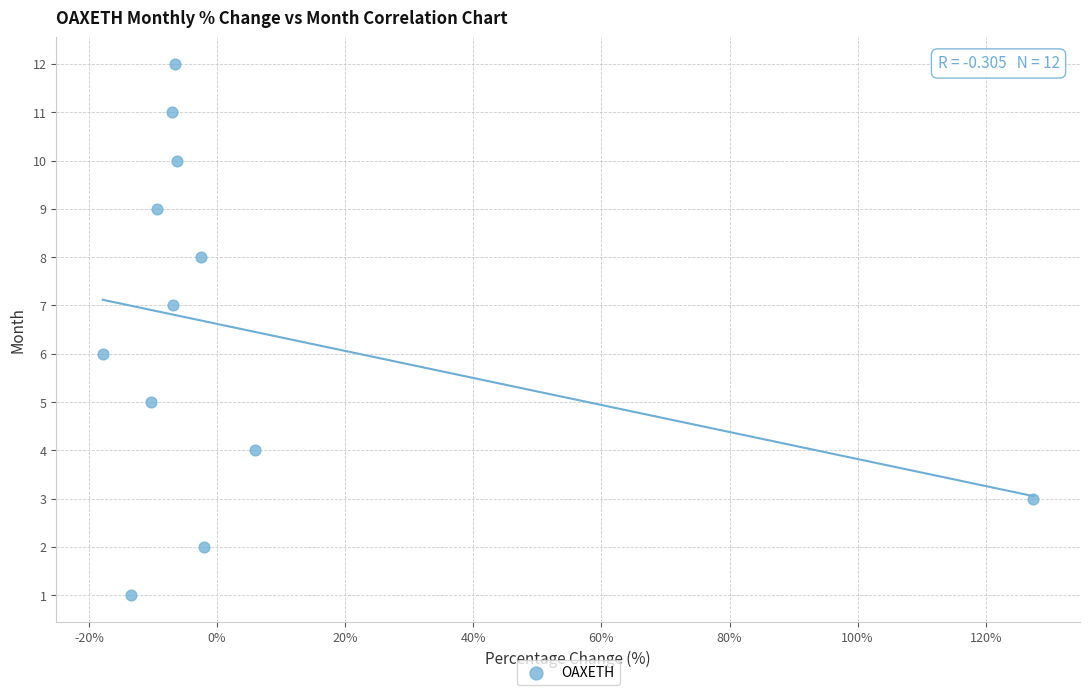

What is the range of Y values (max minus min)?

11